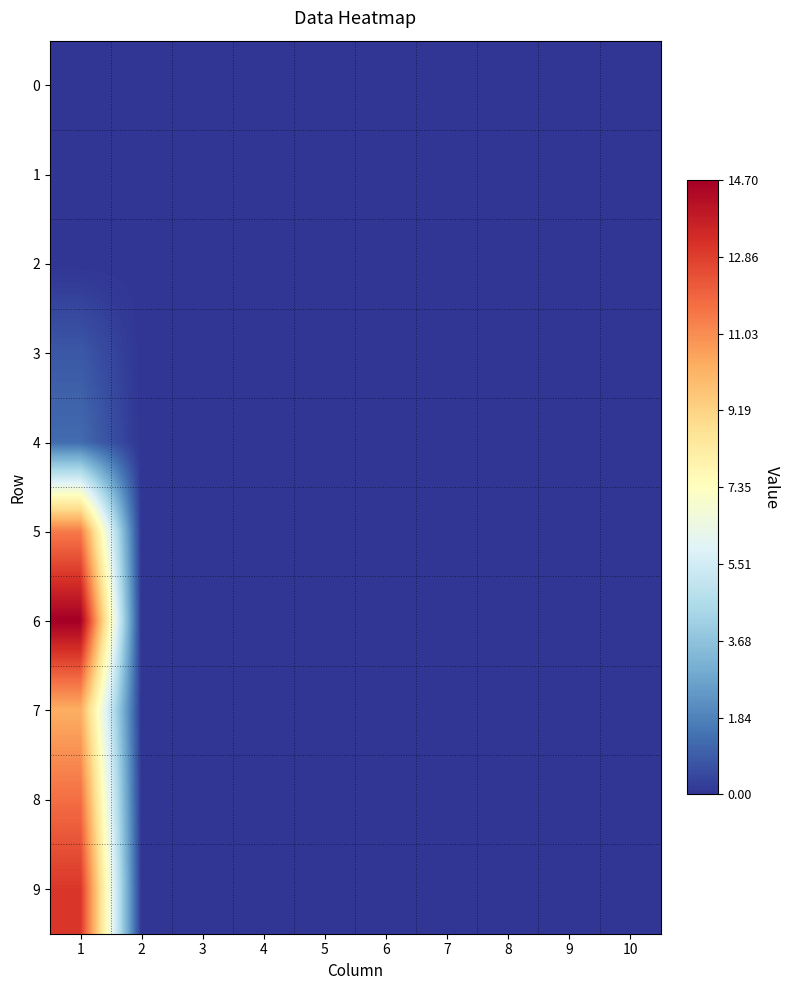

Reading left to right, list all the values displayed in this chart.

0: 1=0.0	2=0.0	3=0.0	4=0.0	5=0.0	6=0.0	7=0.0	8=0.0	9=0.0	10=0.0
1: 1=0.0	2=0.0	3=0.0	4=0.0	5=0.0	6=0.0	7=0.0	8=0.0	9=0.0	10=0.0
2: 1=0.0	2=0.0	3=0.0	4=0.0	5=0.0	6=0.0	7=0.0	8=0.0	9=0.0	10=0.0
3: 1=0.8	2=0.0	3=0.0	4=0.0	5=0.0	6=0.0	7=0.0	8=0.0	9=0.0	10=0.0
4: 1=1.3	2=0.0	3=0.0	4=0.0	5=0.0	6=0.0	7=0.0	8=0.0	9=0.0	10=0.0
5: 1=11.4	2=0.0	3=0.0	4=0.0	5=0.0	6=0.0	7=0.0	8=0.0	9=0.0	10=0.0
6: 1=14.7	2=0.0	3=0.0	4=0.0	5=0.0	6=0.0	7=0.0	8=0.0	9=0.0	10=0.0
7: 1=10.2	2=0.0	3=0.0	4=0.0	5=0.0	6=0.0	7=0.0	8=0.0	9=0.0	10=0.0
8: 1=11.7	2=0.0	3=0.0	4=0.0	5=0.0	6=0.0	7=0.0	8=0.0	9=0.0	10=0.0
9: 1=13.0	2=0.0	3=0.0	4=0.0	5=0.0	6=0.0	7=0.0	8=0.0	9=0.0	10=0.0